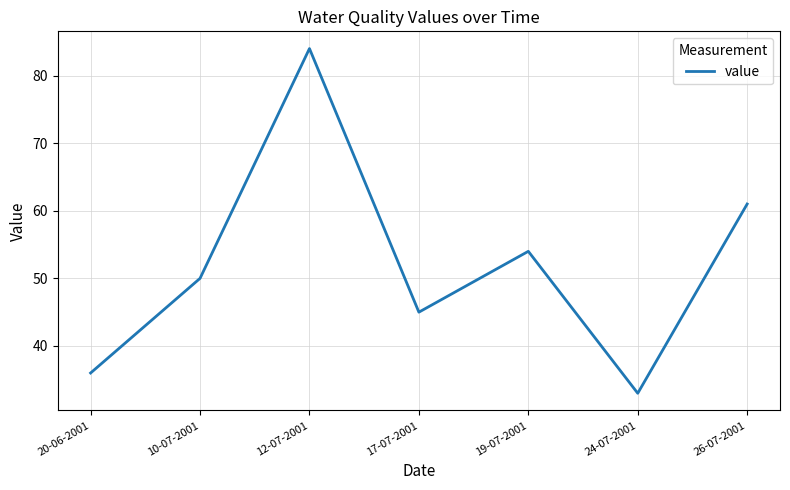

True or false: the data shows 50 at 10-07-2001.

True